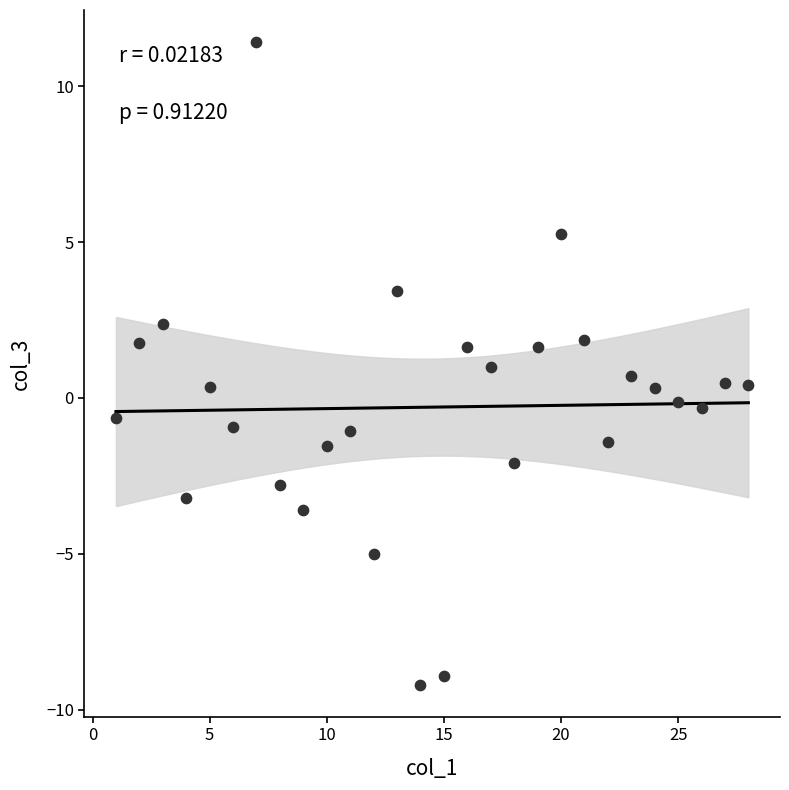

What is the range of X values (max minus min)?

27.0